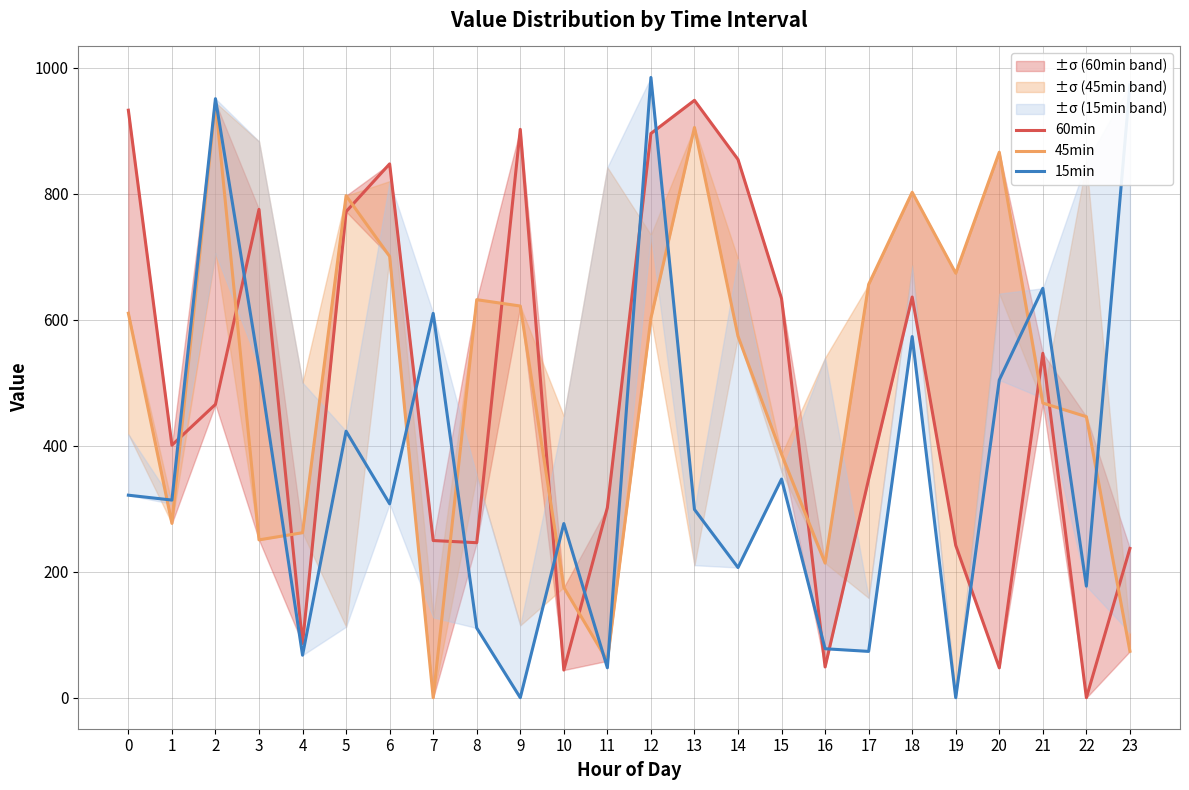

Reading right to left, extract all data points from this chart.

60min: 23=237.0	22=0.0	21=546.9	20=47.4	19=241.9	18=636.2	17=347.2	16=48.8	15=633.8	14=854.6	13=948.6	12=895.9	11=301.8	10=43.9	9=902.5	8=246.1	7=249.6	6=847.6	5=771.8	4=86.1	3=775.4	2=465.8	1=401.0	0=932.9
45min: 23=73.8	22=446.2	21=467.9	20=866.2	19=674.0	18=802.6	17=656.3	16=213.8	15=386.7	14=574.0	13=905.5	12=602.6	11=58.5	10=175.2	9=621.9	8=632.0	7=0.0	6=700.8	5=797.1	4=262.0	3=250.6	2=945.2	1=276.8	0=610.5
15min: 23=973.0	22=177.1	21=650.1	20=504.5	19=0.0	18=573.5	17=73.5	16=77.8	15=347.1	14=206.7	13=298.9	12=984.9	11=47.5	10=276.5	9=0.0	8=110.7	7=610.3	6=307.9	5=423.1	4=67.5	3=526.3	2=951.2	1=313.8	0=321.6